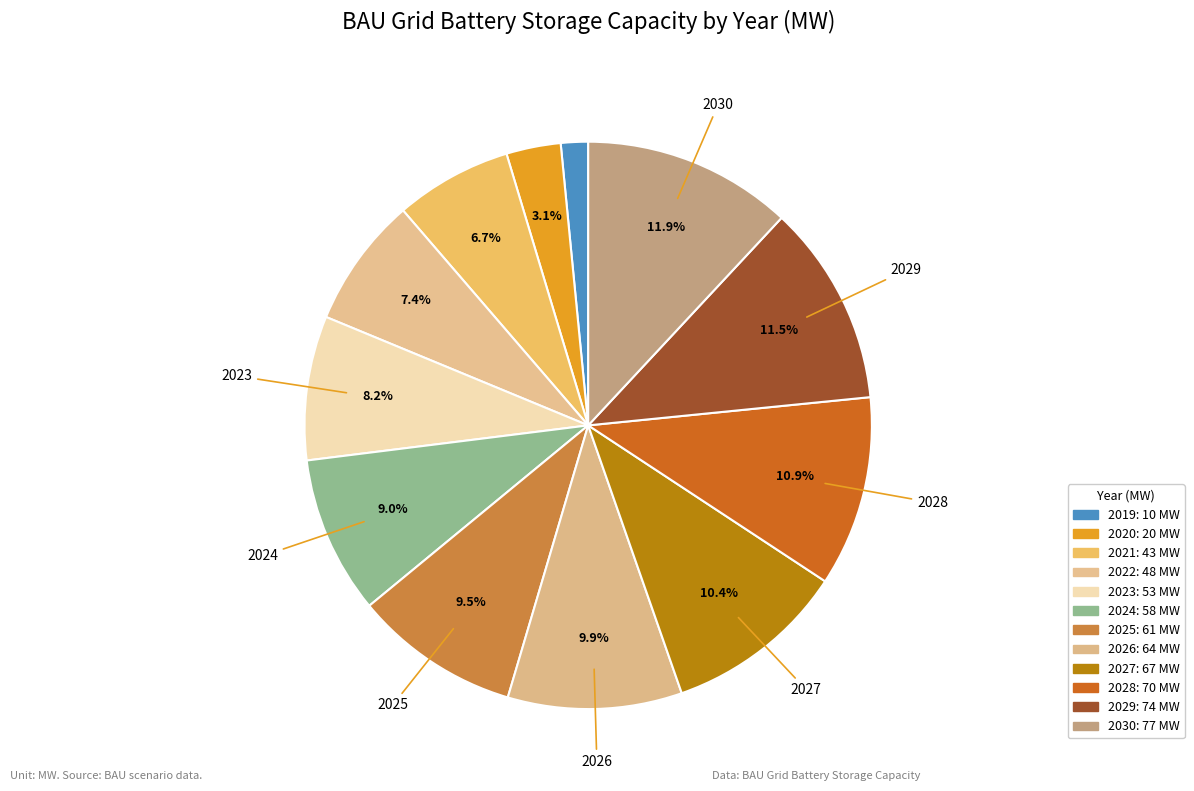

To the nearest percent, what is the combined percentage of 2022 and 2027?

18%